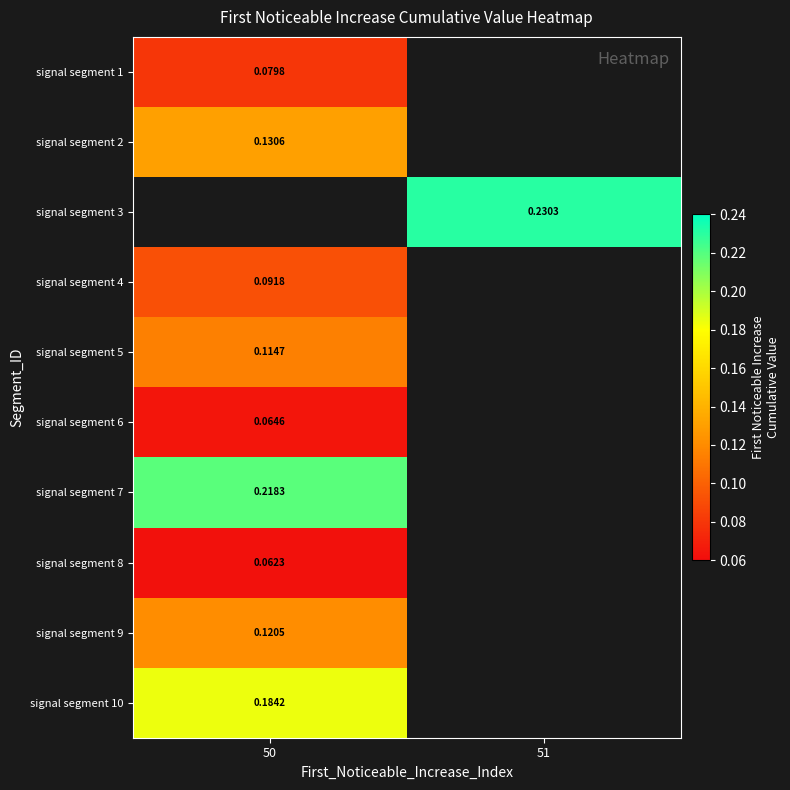

Is the value of signal segment 4 at 50 greater than the value of signal segment 1 at 50?

Yes